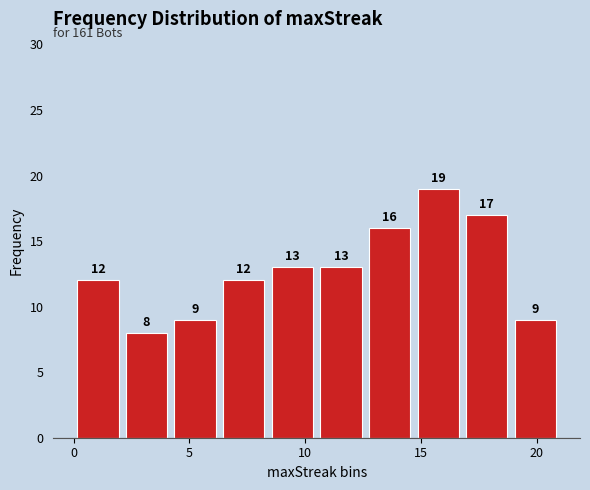

Reading left to right, transcribe this chart: for each bar, give the range it covers on the x-axis and its height. The bar edges are not printed on the chart, so give them approximately, as read against the axis.

0.0 to 2.1: 12
2.1 to 4.2: 8
4.2 to 6.3: 9
6.3 to 8.4: 12
8.4 to 10.5: 13
10.5 to 12.6: 13
12.6 to 14.7: 16
14.7 to 16.8: 19
16.8 to 18.9: 17
18.9 to 21.0: 9